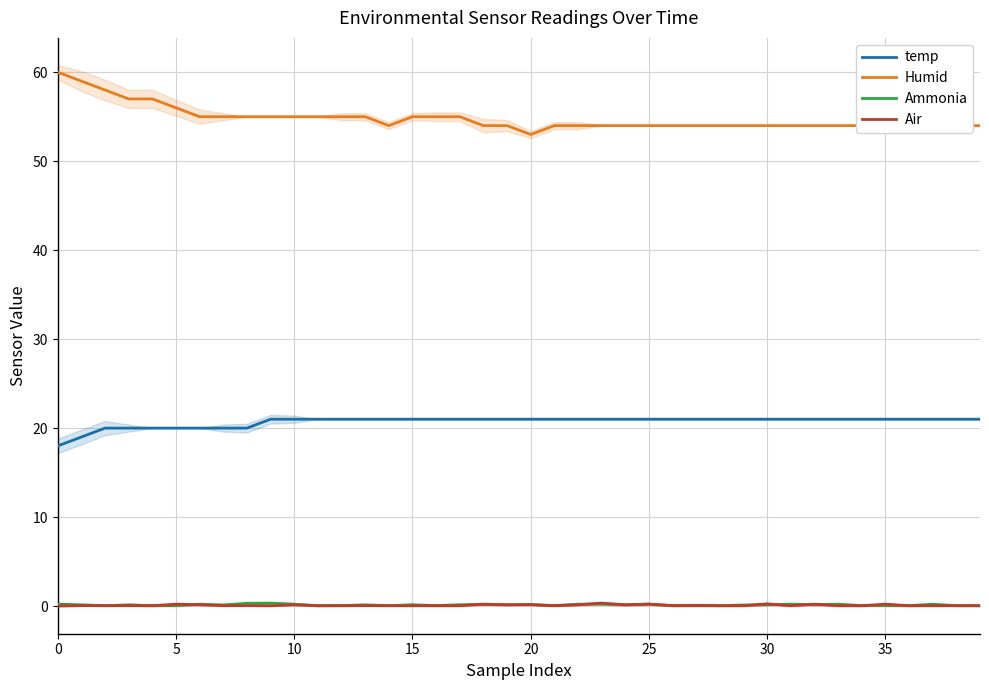

Which series ends up on top after the final intersection of Air and Ammonia?

Air